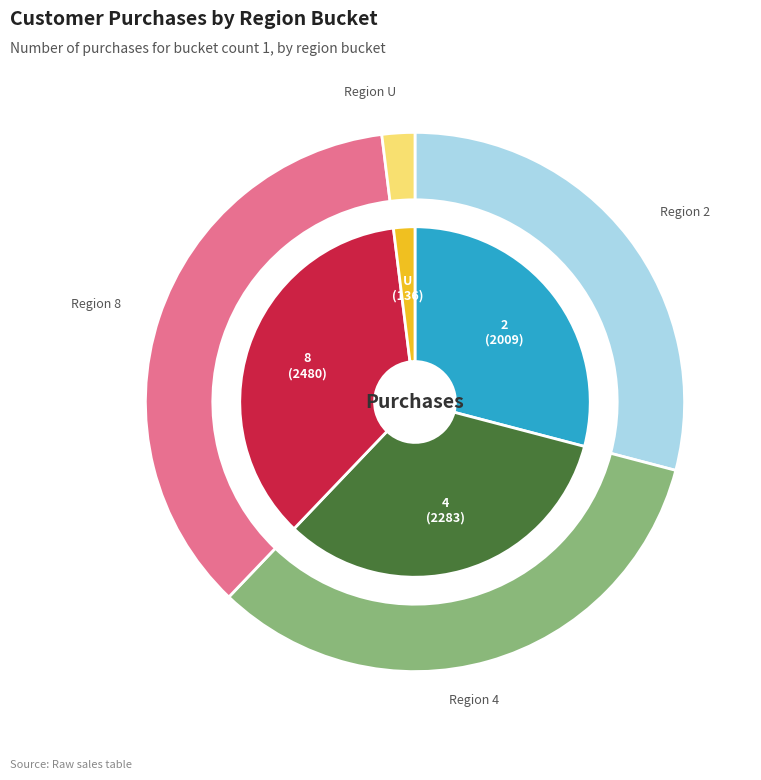

True or false: 8 accounts for 43% of the total.

False